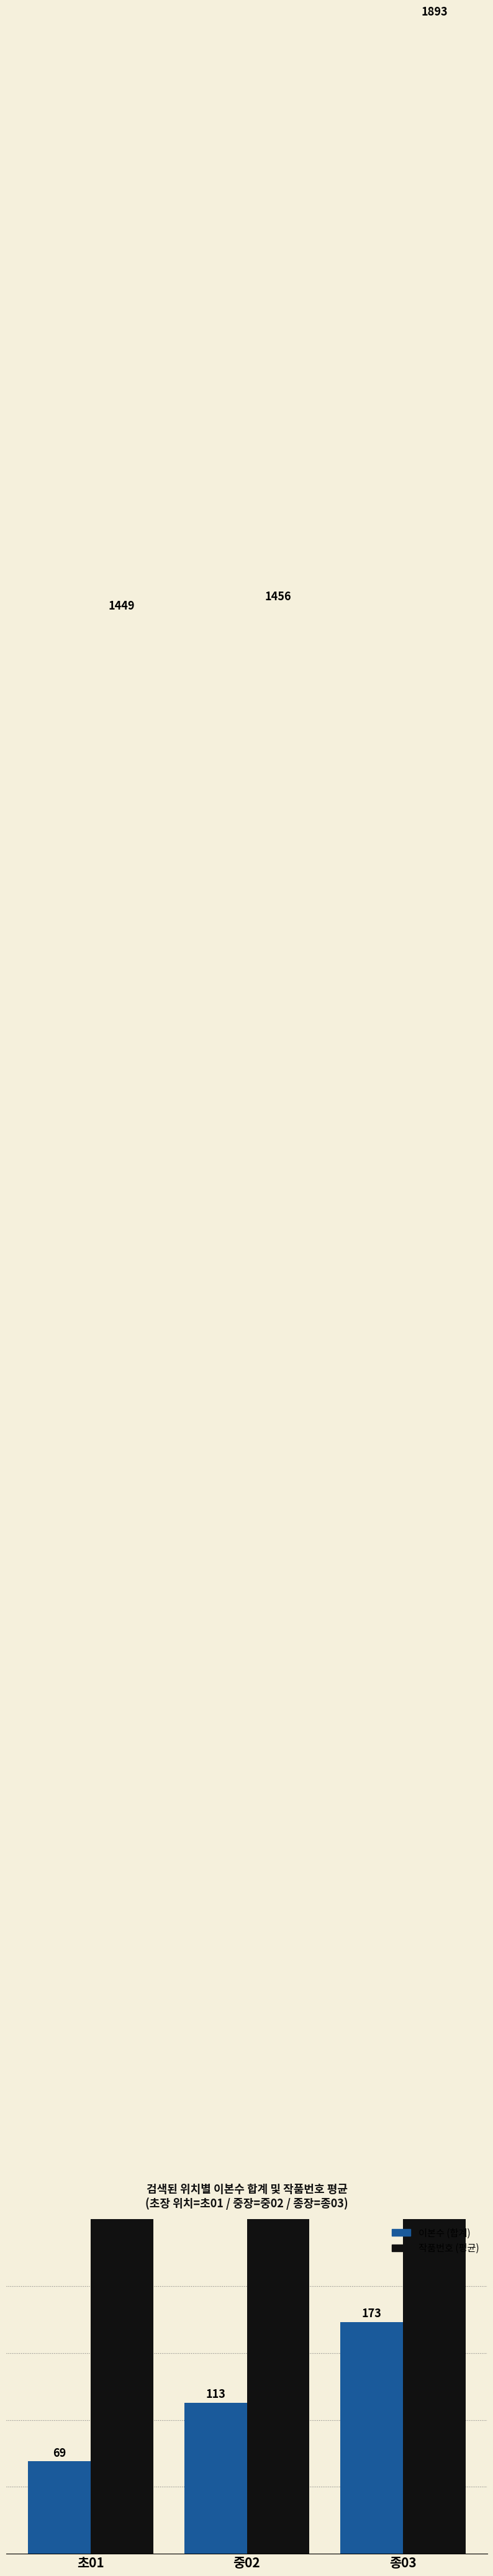

At which label is 이본수 (합계) closest to 121?

중02